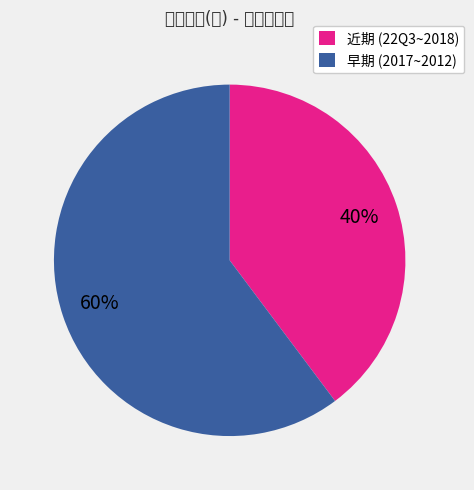

What is the largest slice in the pie chart?

早期 (2017~2012)